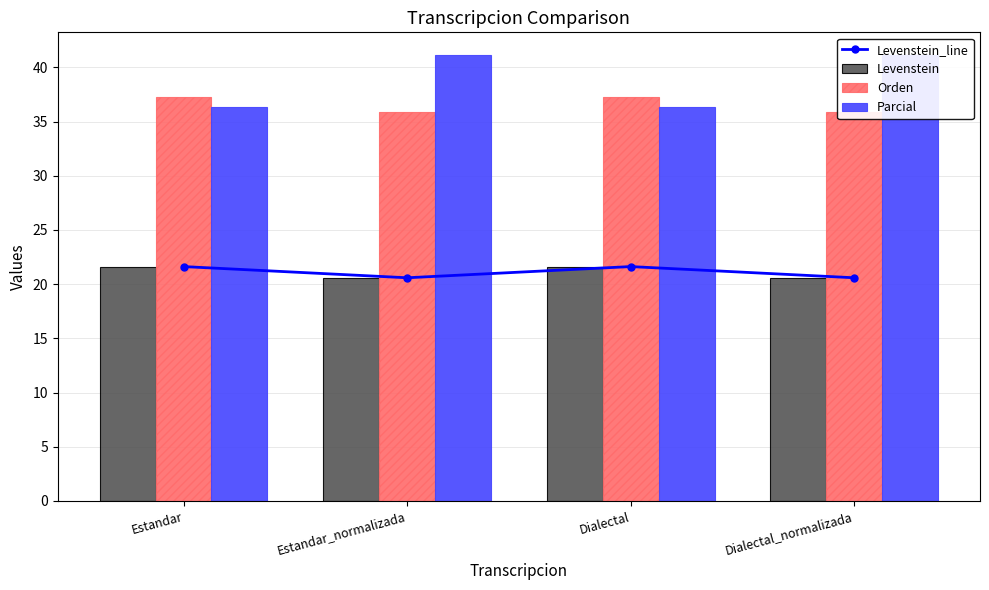

What is the minimum value for Orden?

35.9